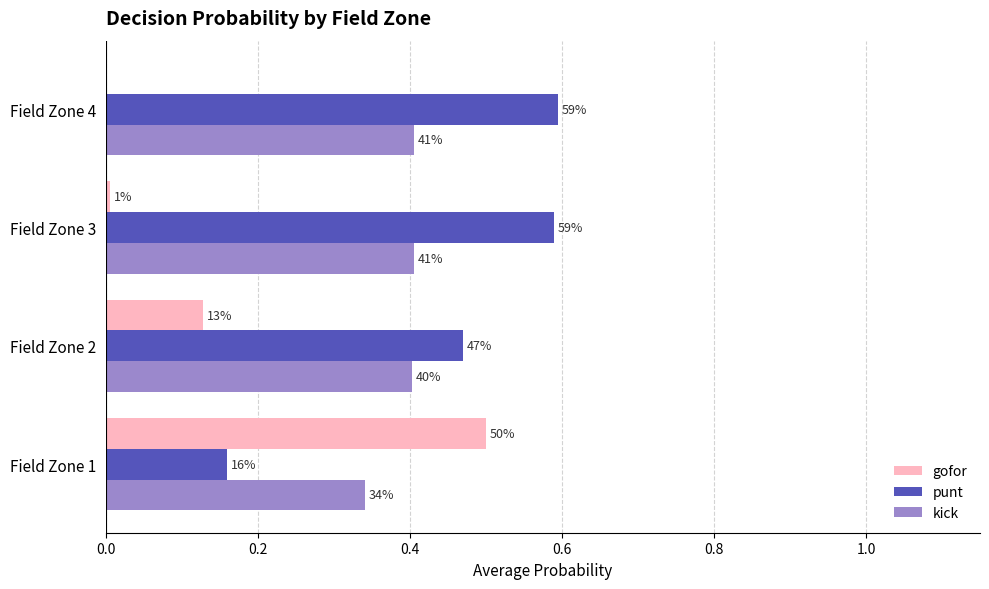

What are all the series names shown in the legend?

gofor, punt, kick